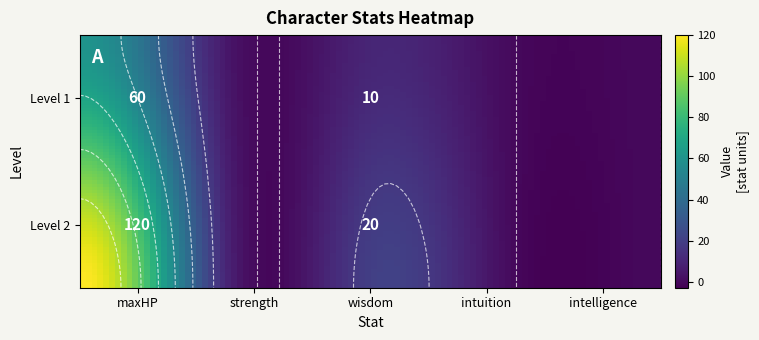

Between 2 and 3, which series saw the biggest shift?

2